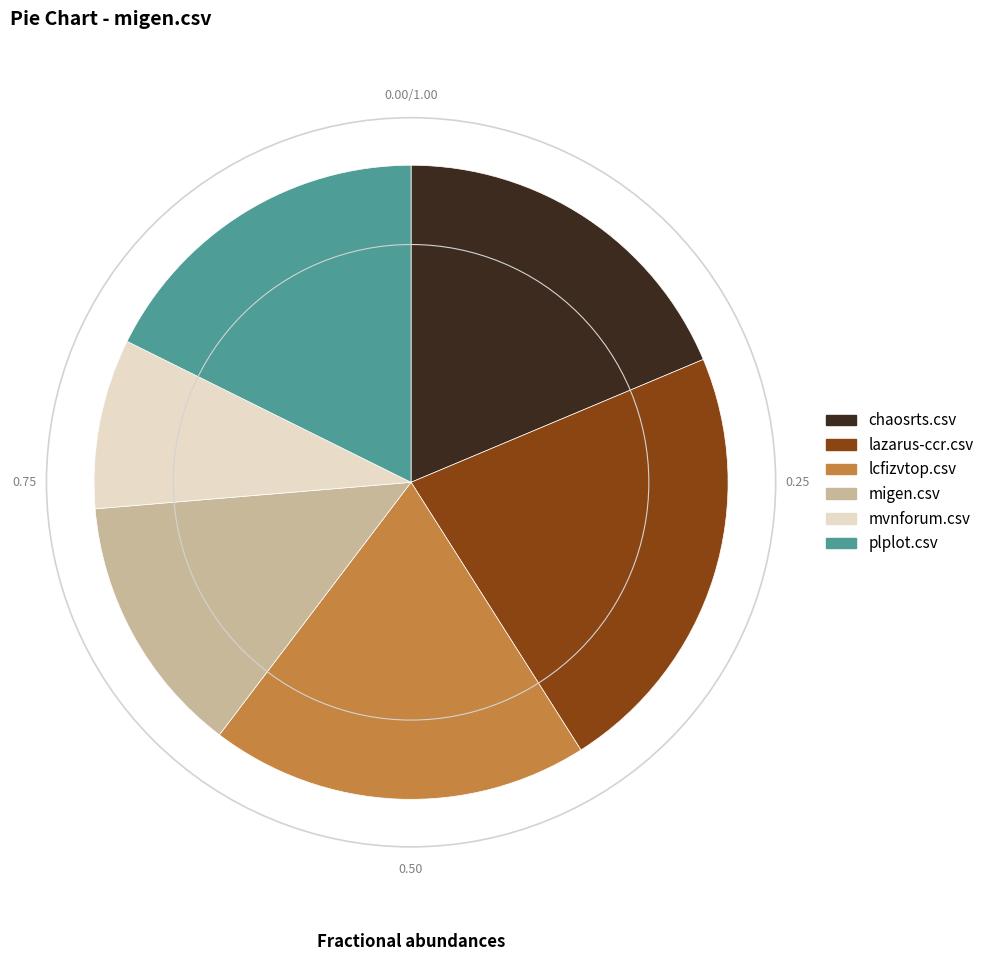

Rank the categories by value from highest to lowest.

lazarus-ccr.csv, lcfizvtop.csv, chaosrts.csv, plplot.csv, migen.csv, mvnforum.csv